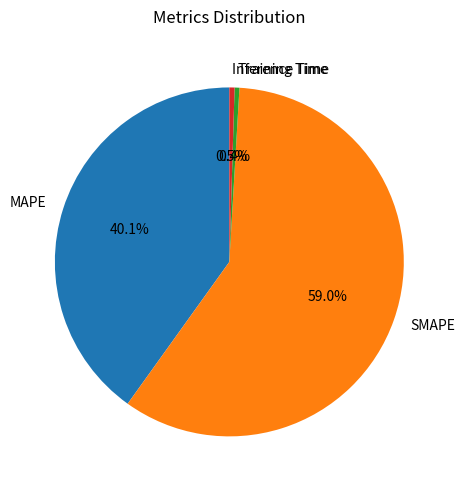

What percentage is the MAPE slice, to the nearest percent?

40%